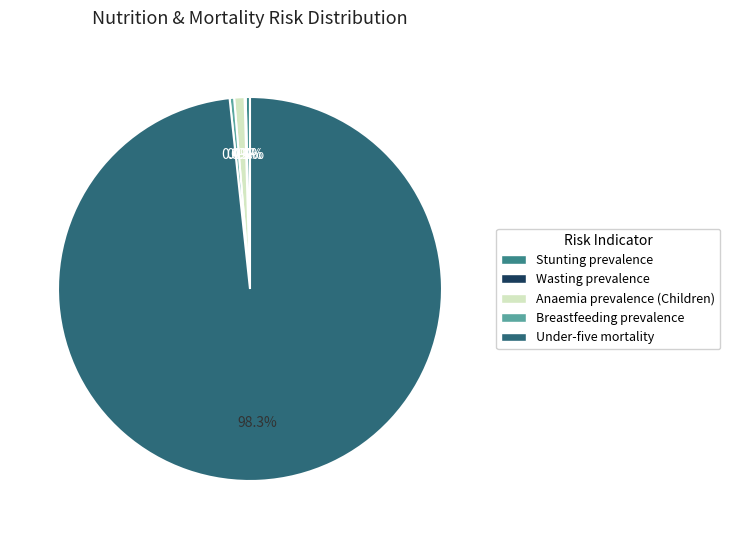

To the nearest percent, what portion does Under-five mortality represent?

98%